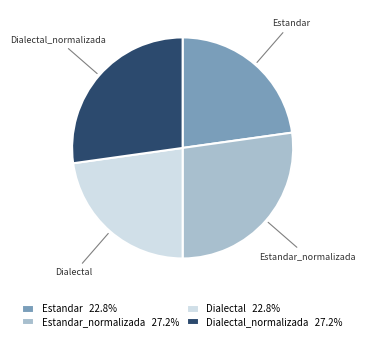

Is the sum of Estandar 22.8% and Dialectal 22.8% greater than half?

No